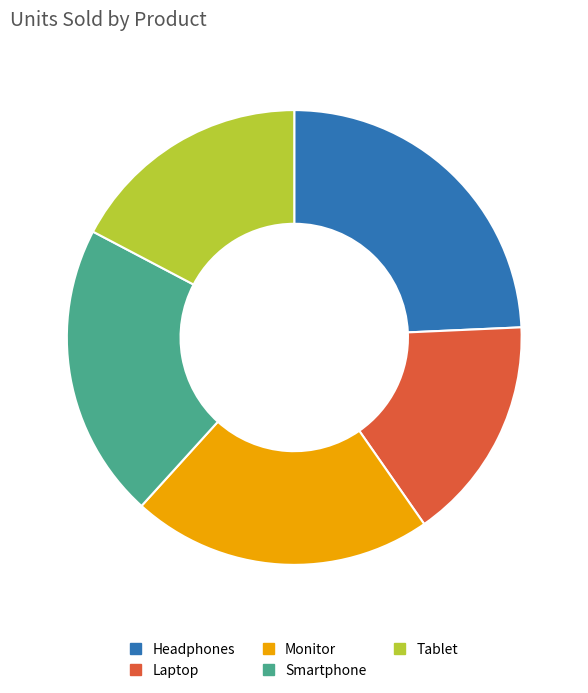

What is the ratio of the value at Tablet to the value at Monitor?

0.8